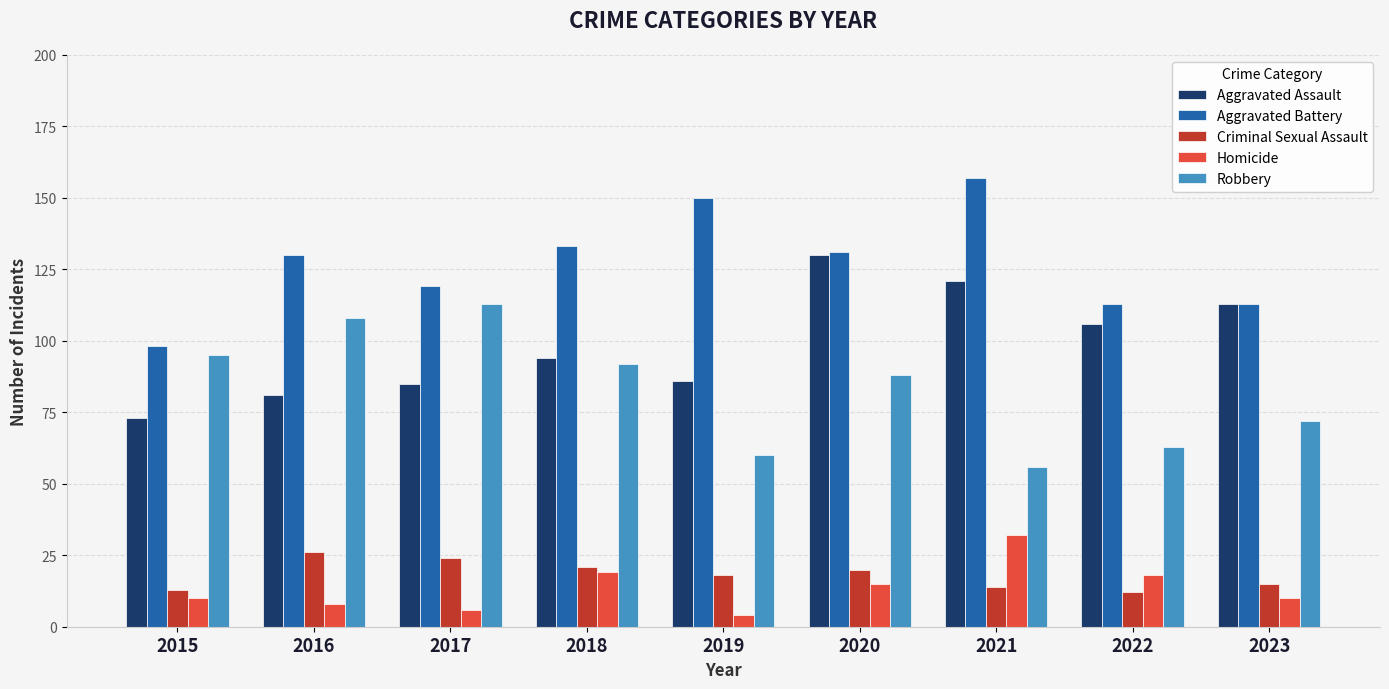

The value of Aggravated Assault at 2019 is 86. True or false?

True